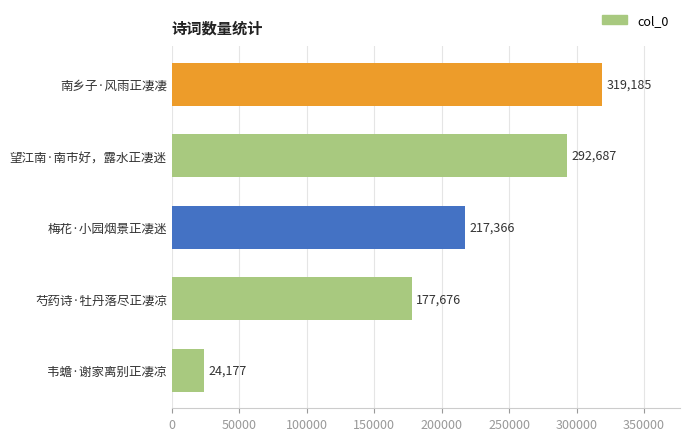

The chart shows a value of 24177 at 韦蟾·谢家离别正凄凉. True or false?

True